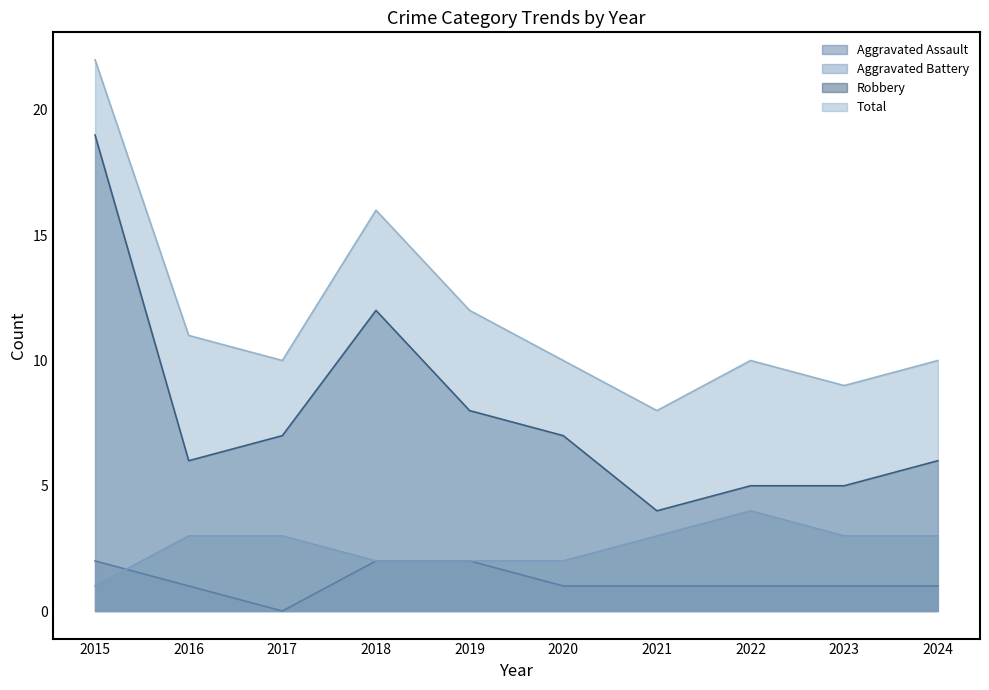

Is it true that Aggravated Assault equals 1 at 2024?

True